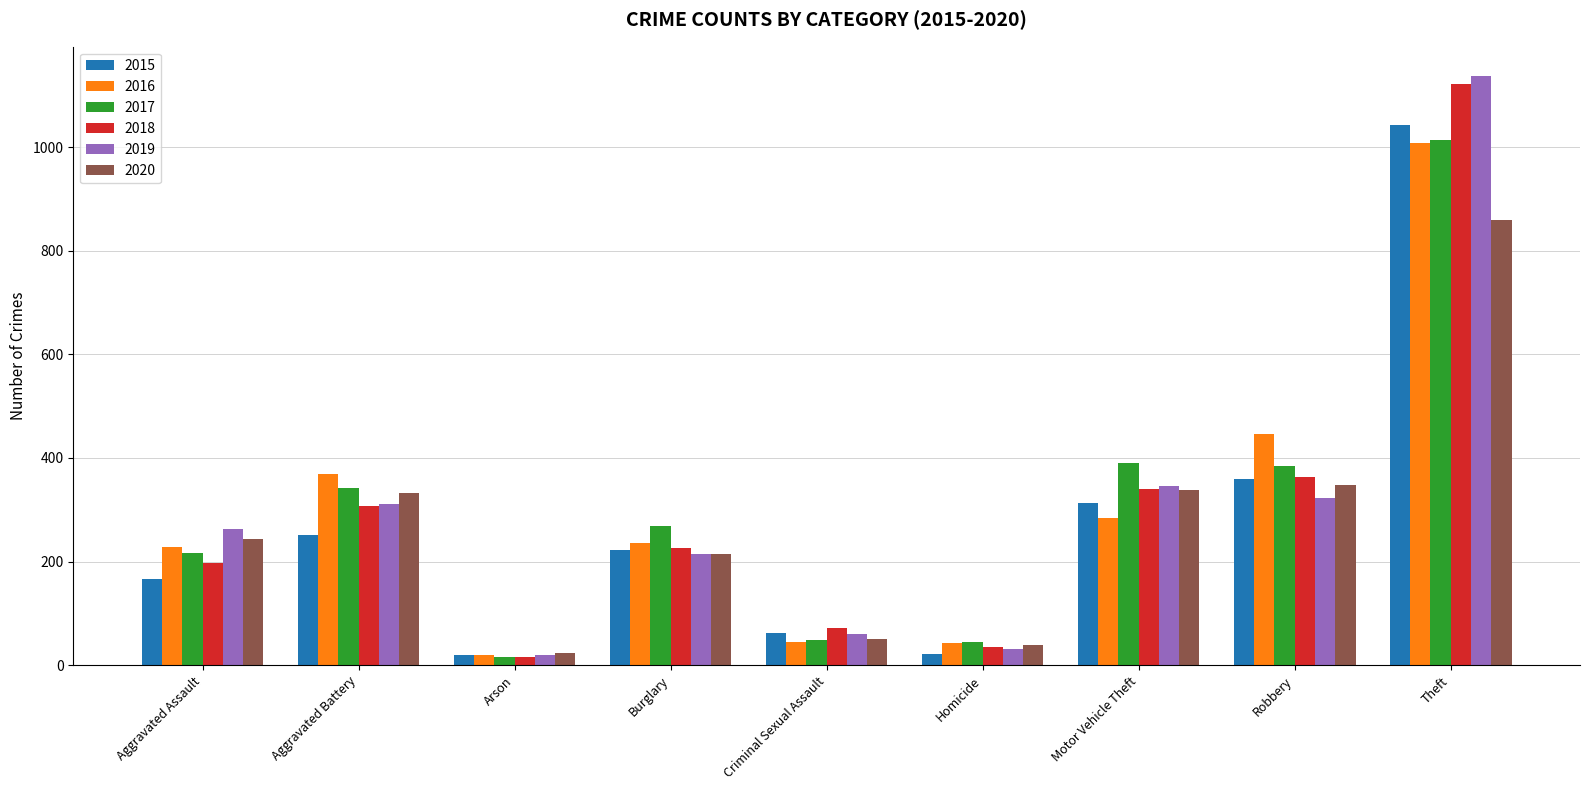

At which category is the sum across all series the highest?

Theft